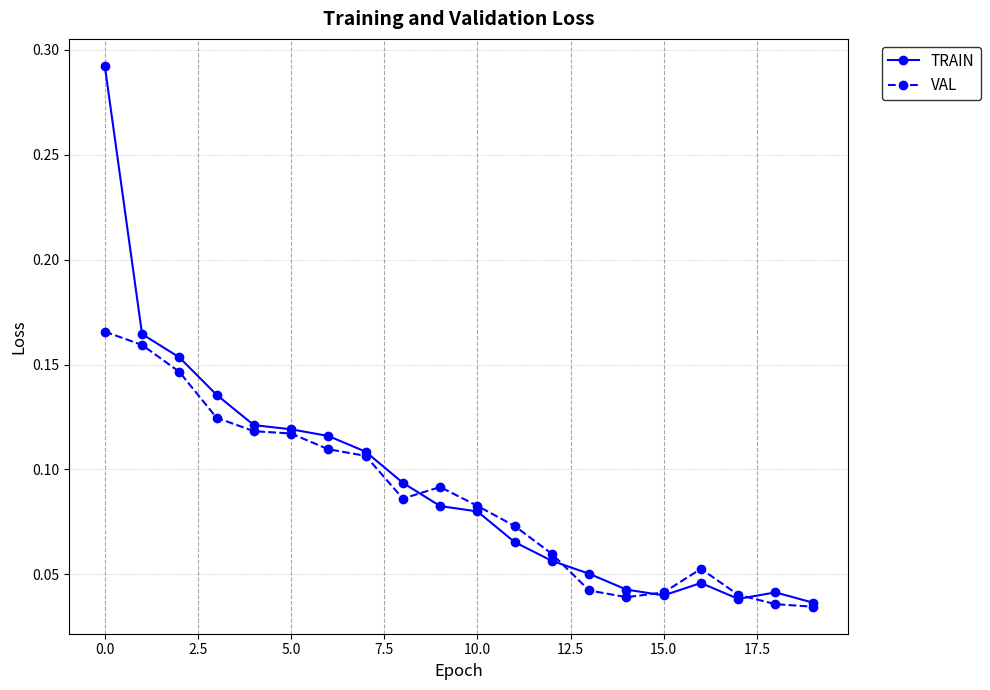

How many VAL values are between 0 and 1?

20